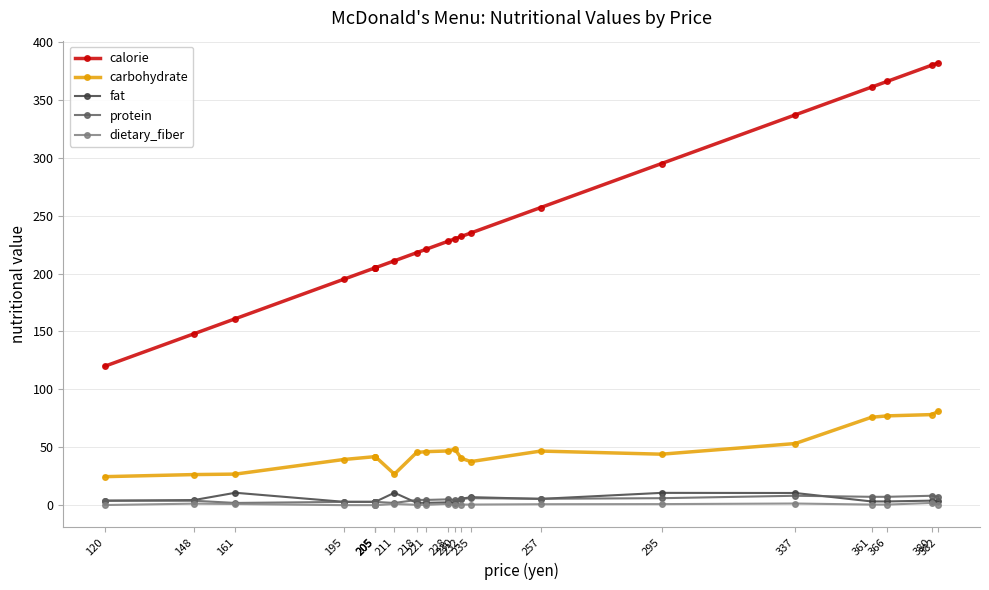

At which label does fat reach its peak?

161